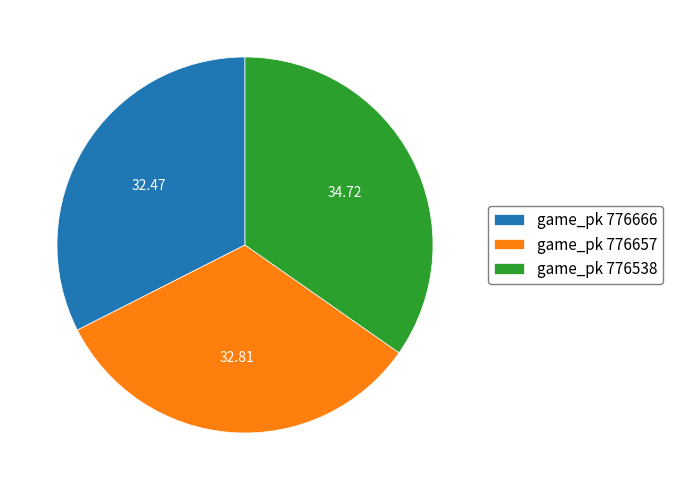

Do game_pk 776538 and game_pk 776666 together represent more than half of the pie?

Yes